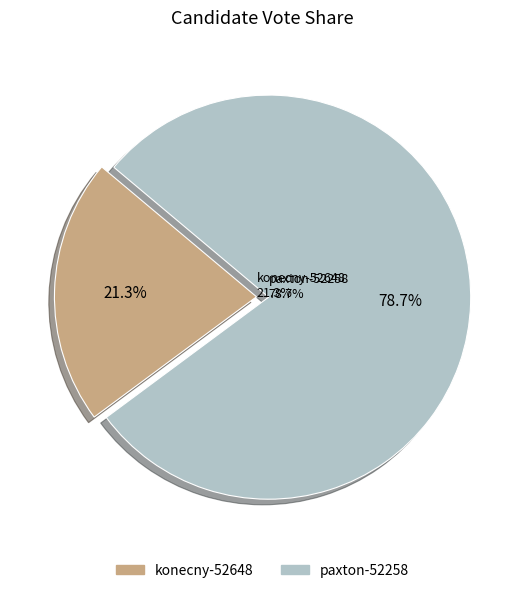

To the nearest percent, what percentage of the pie is paxton-52258?

79%